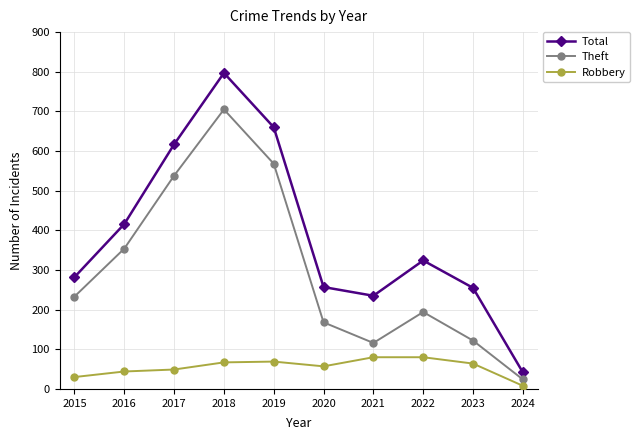

Which series changed the most between 2017 and 2023?

Theft